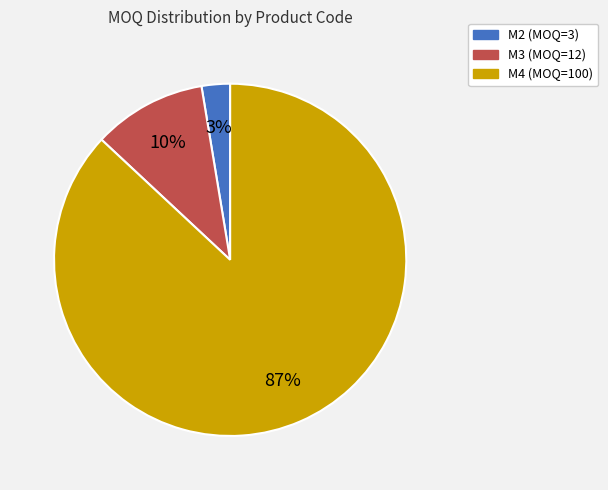

How many slices are in this pie chart?

3